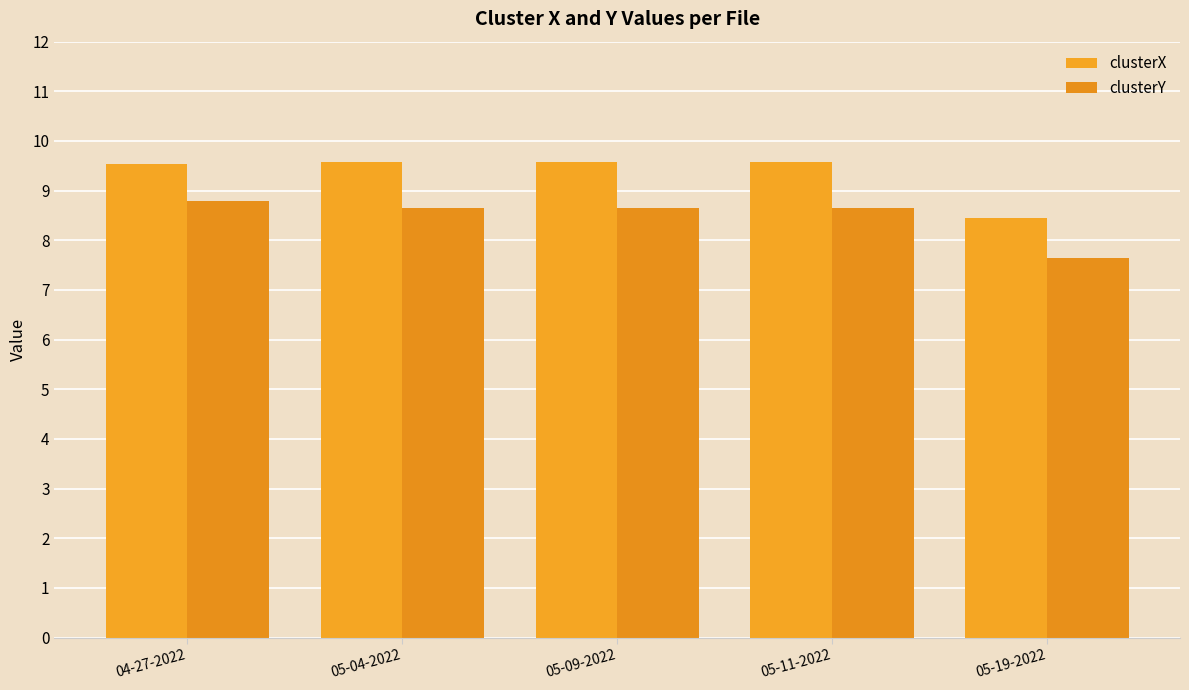

Does the chart contain any negative values?

No